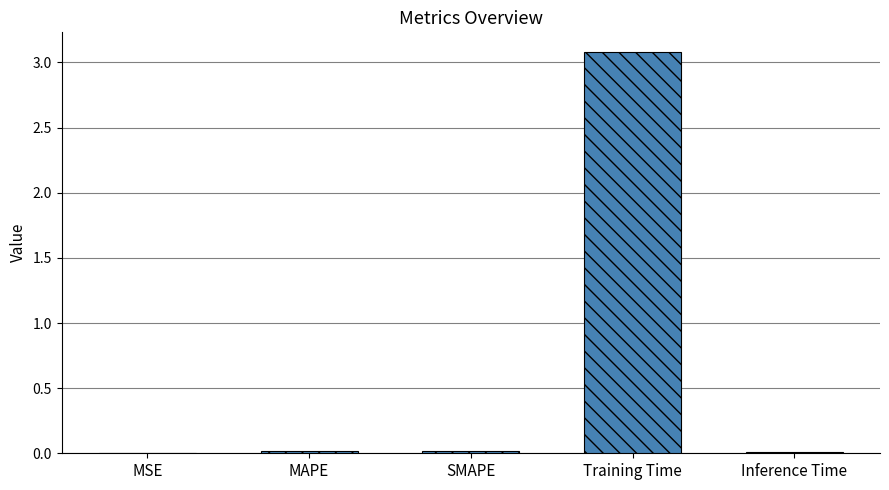

What is the maximum value shown in the chart?

3.1